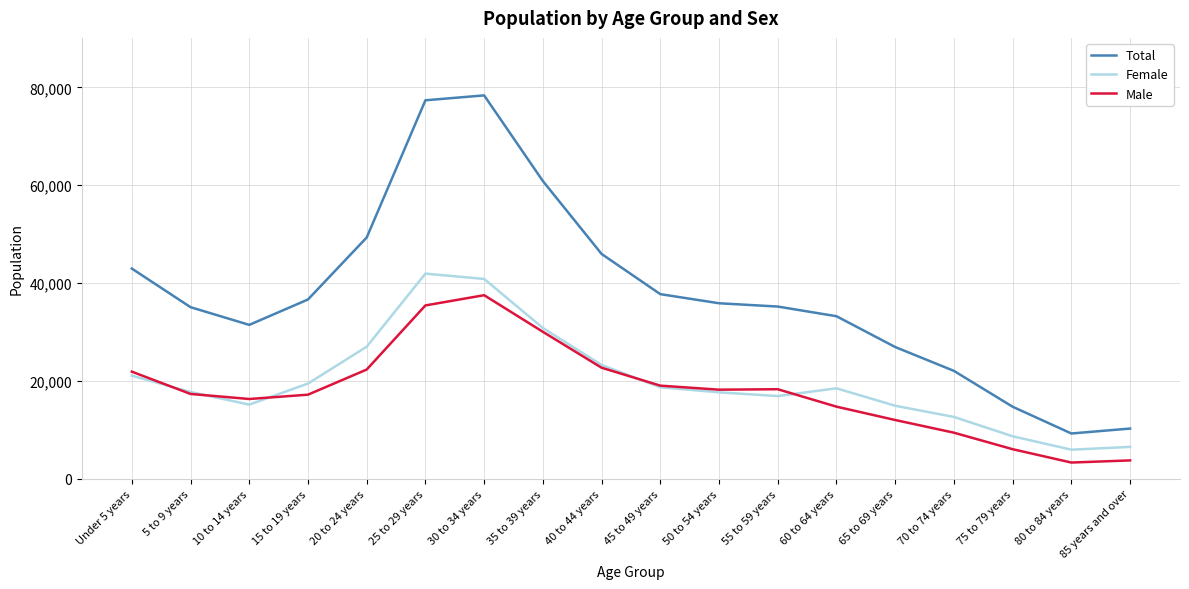

Is it true that Total equals 35195 at 55 to 59 years?

True